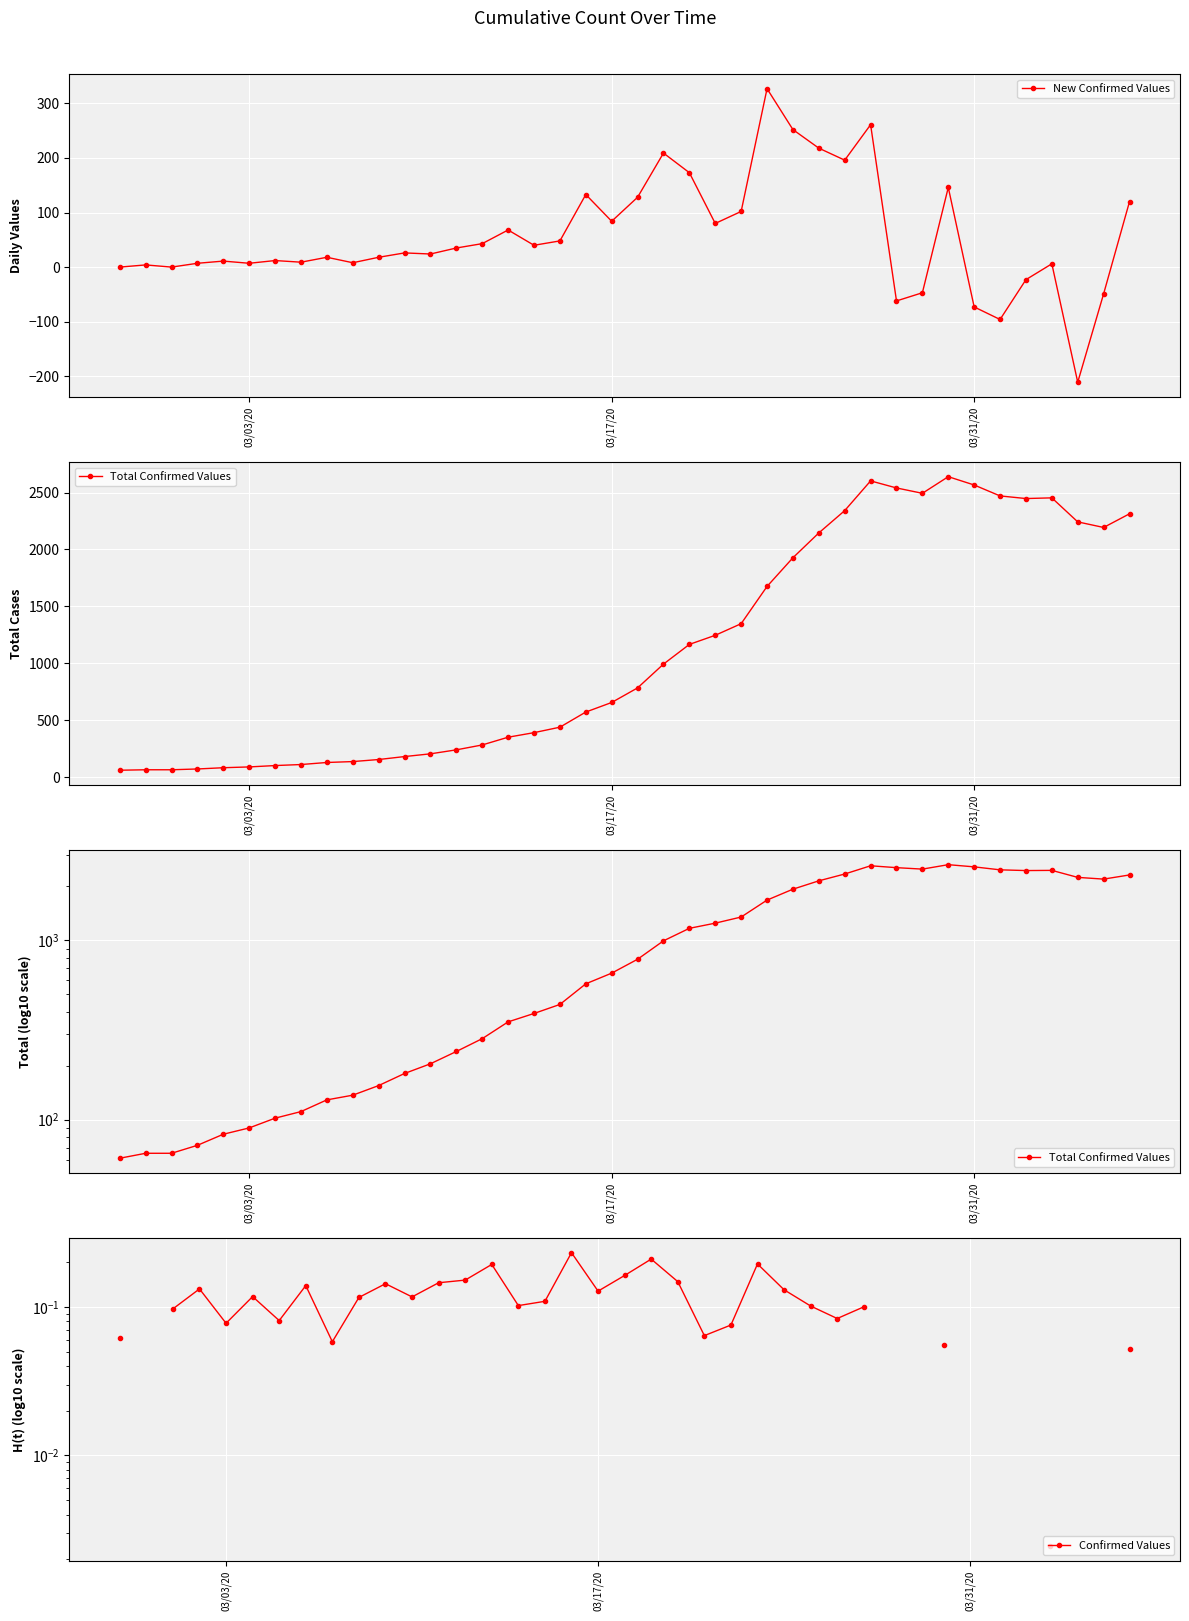

In Confirmed Values, how many points are lower than both neighbors (excluding endpoints)?

8